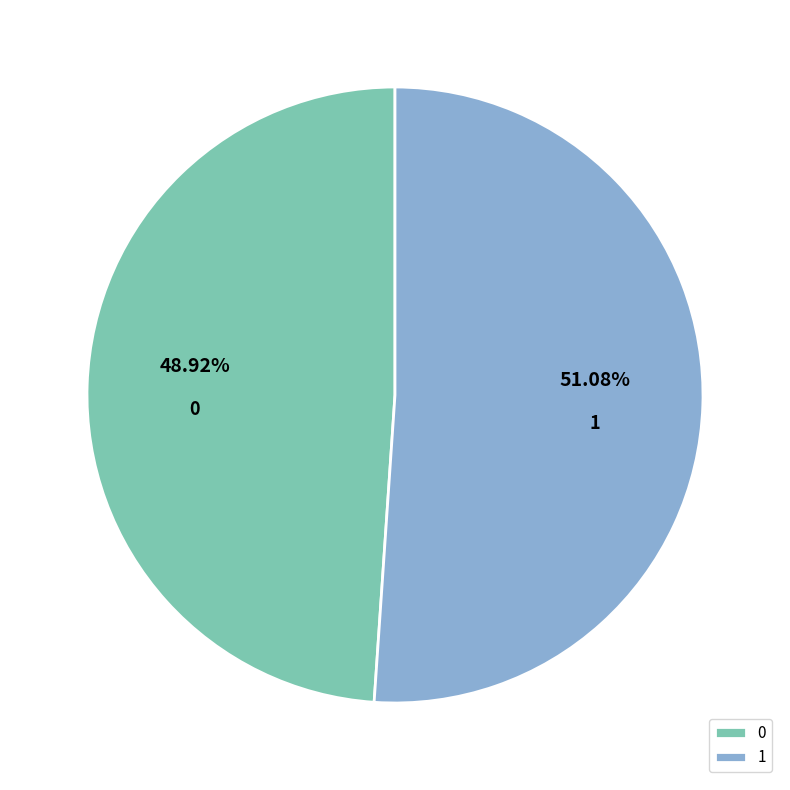

What is the largest slice in the pie chart?

1